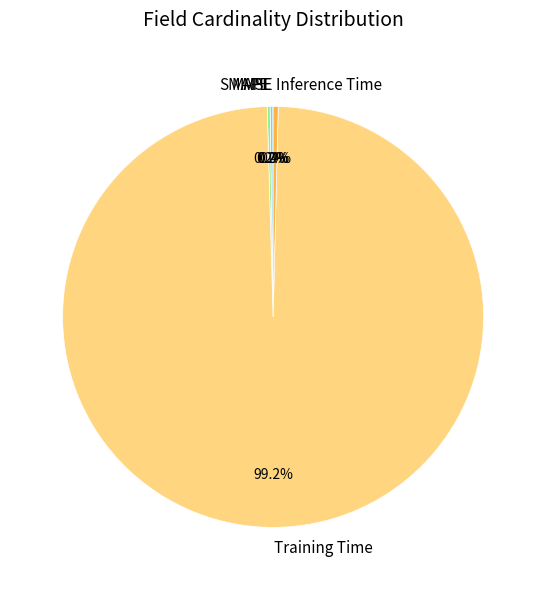

What percentage is NOT represented by Training Time?

0.8%